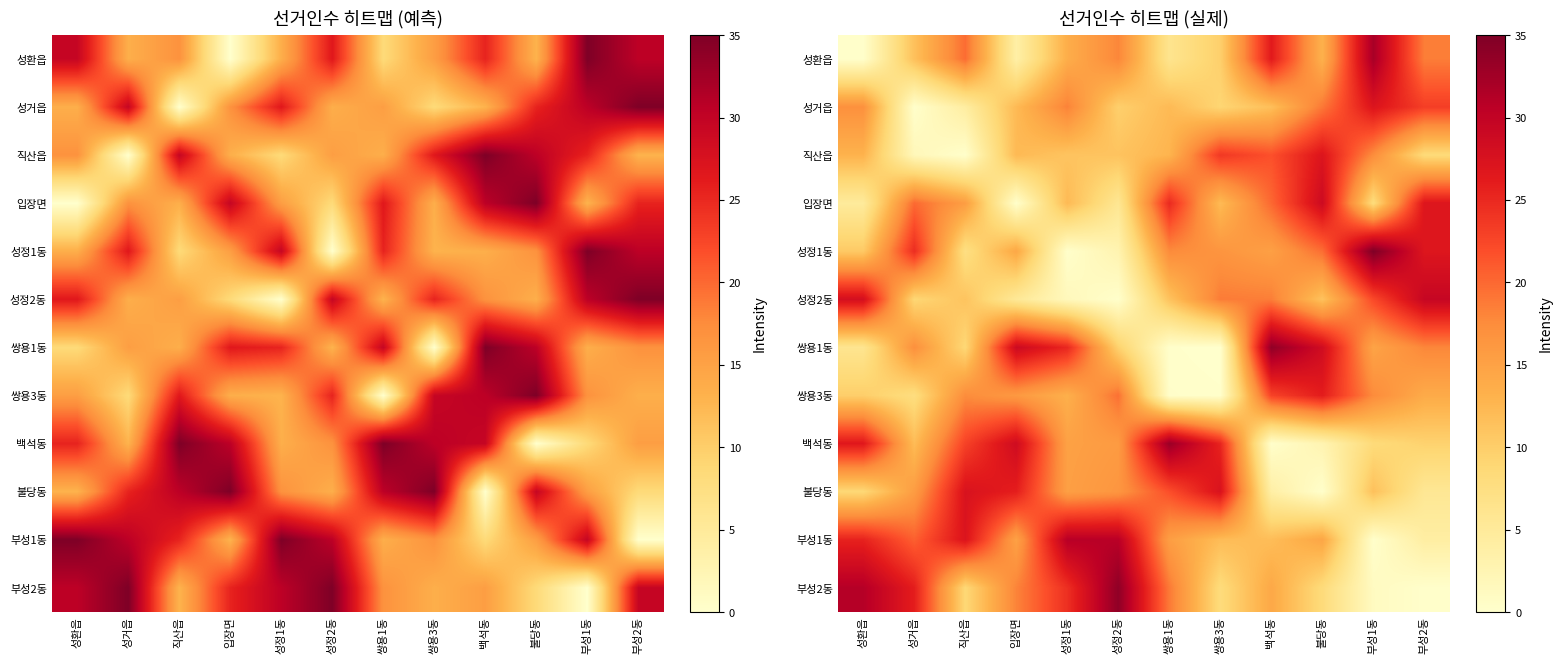

Between 성정1동 and 백석동, which is larger?

백석동